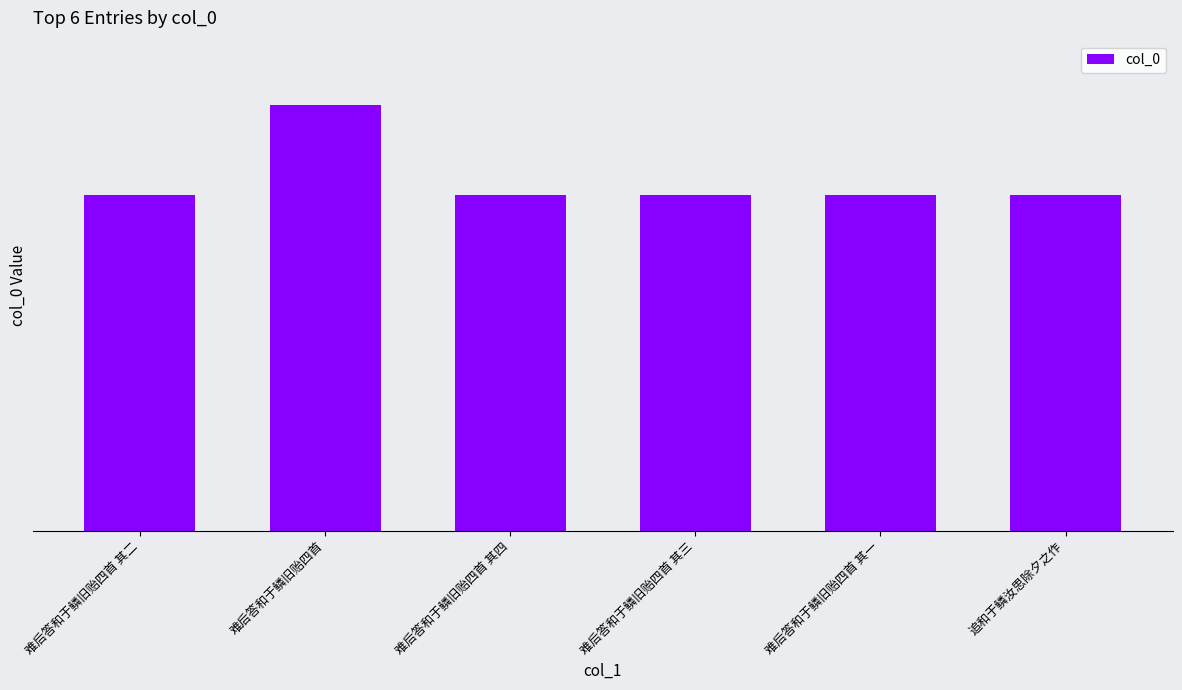

Reading left to right, what are all the values shown in this chart?

537701	683321	537703	537702	537700	538577